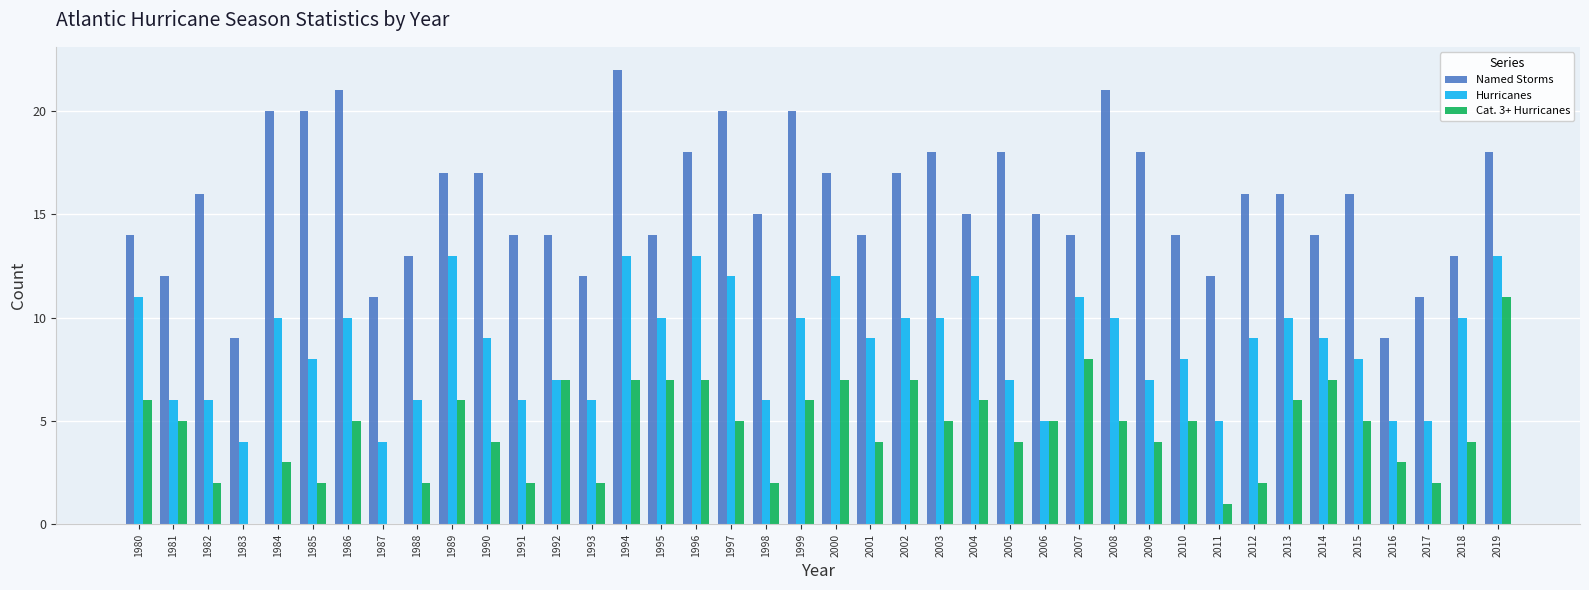

What is the average value of the Hurricanes series?

9